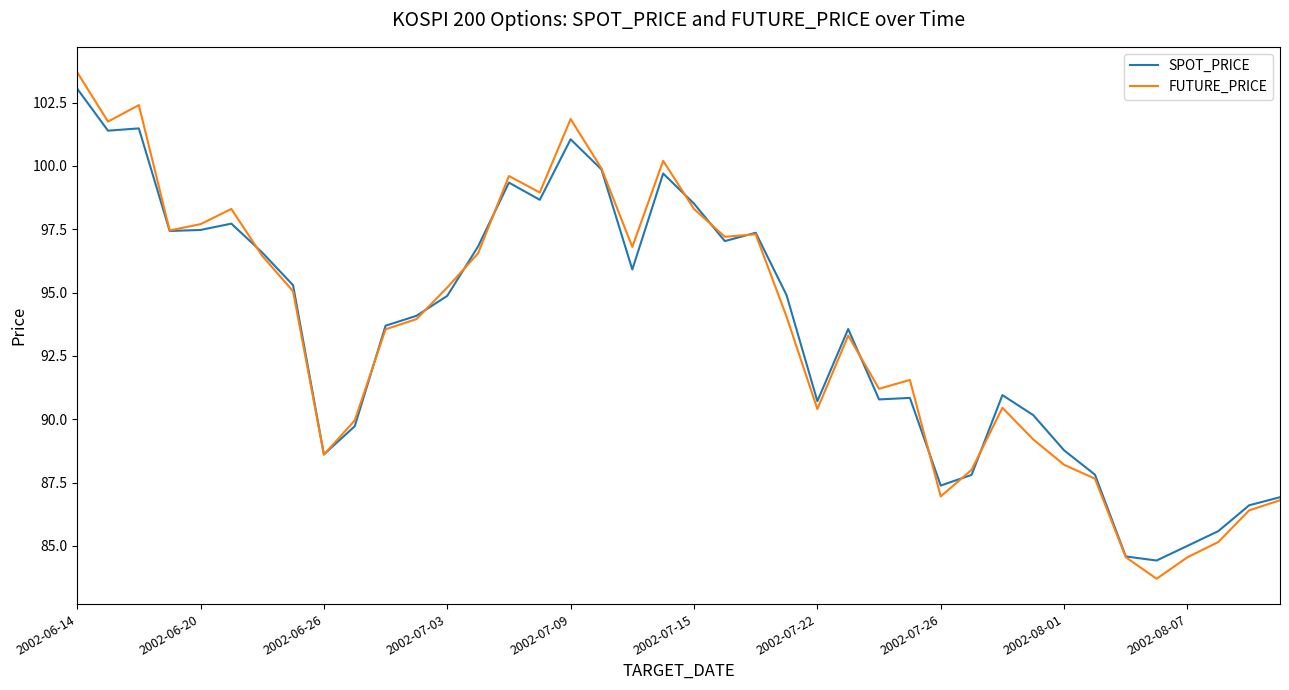

True or false: SPOT_PRICE has more than 2 interior local peaks.

True